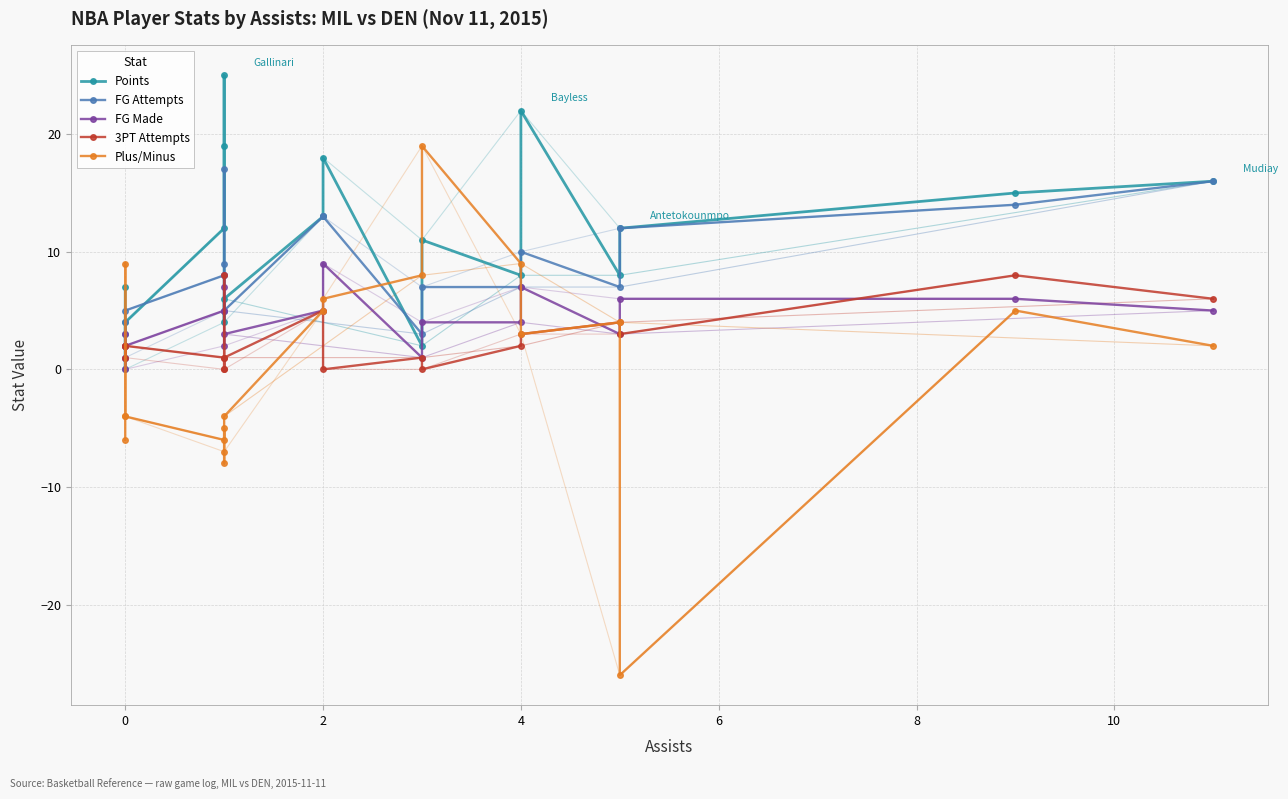

How many times do 3PT Attempts and FG Made cross each other?

6